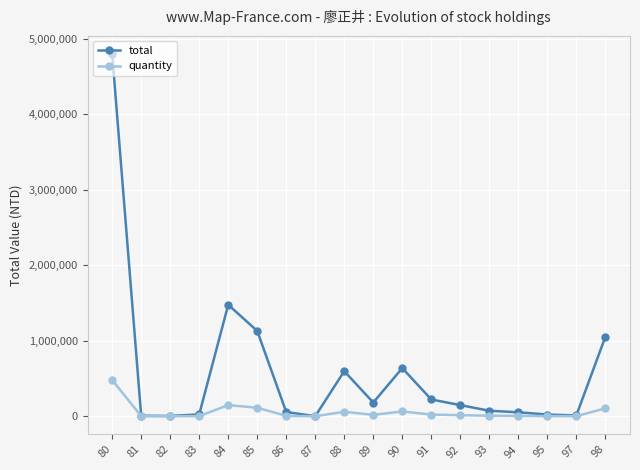

What is the value of the total point at the 5th from the left?

1476500